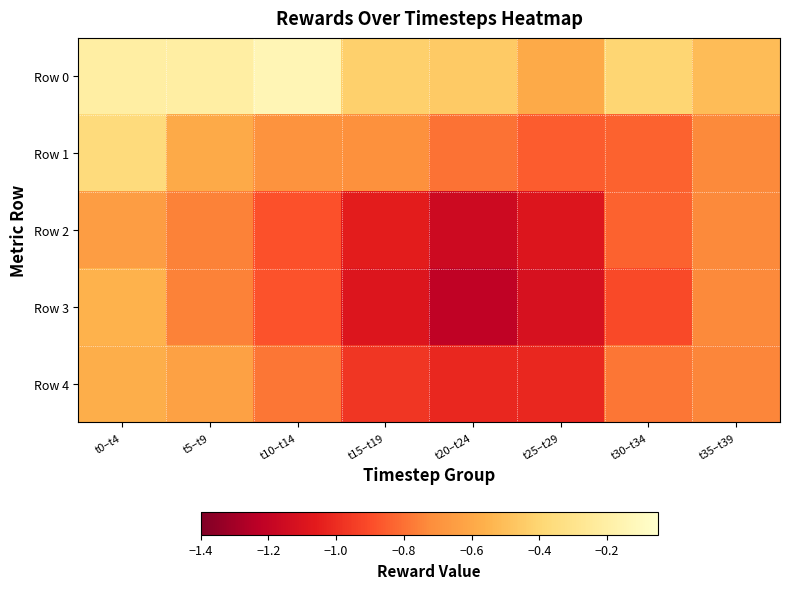

Reading left to right, what are all the values shown in this chart?

Row 0: t0–t4=-0.2	t5–t9=-0.2	t10–t14=-0.1	t15–t19=-0.4	t20–t24=-0.5	t25–t29=-0.6	t30–t34=-0.4	t35–t39=-0.5
Row 1: t0–t4=-0.4	t5–t9=-0.6	t10–t14=-0.7	t15–t19=-0.7	t20–t24=-0.8	t25–t29=-0.9	t30–t34=-0.8	t35–t39=-0.7
Row 2: t0–t4=-0.6	t5–t9=-0.8	t10–t14=-0.9	t15–t19=-1.1	t20–t24=-1.2	t25–t29=-1.1	t30–t34=-0.8	t35–t39=-0.7
Row 3: t0–t4=-0.6	t5–t9=-0.8	t10–t14=-0.9	t15–t19=-1.1	t20–t24=-1.2	t25–t29=-1.1	t30–t34=-0.9	t35–t39=-0.7
Row 4: t0–t4=-0.6	t5–t9=-0.6	t10–t14=-0.8	t15–t19=-1.0	t20–t24=-1.0	t25–t29=-1.0	t30–t34=-0.8	t35–t39=-0.7